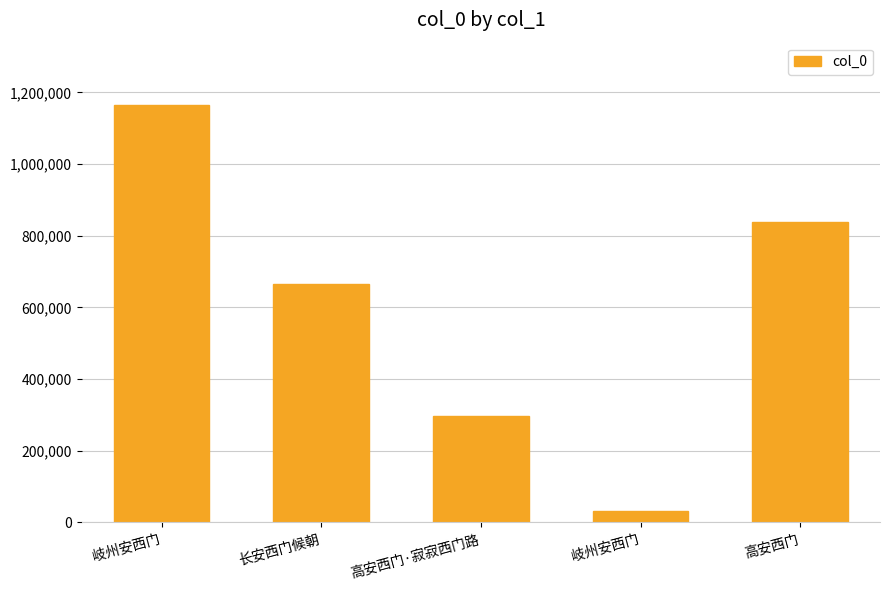

What is the value of the 3rd bar from the left?

296835